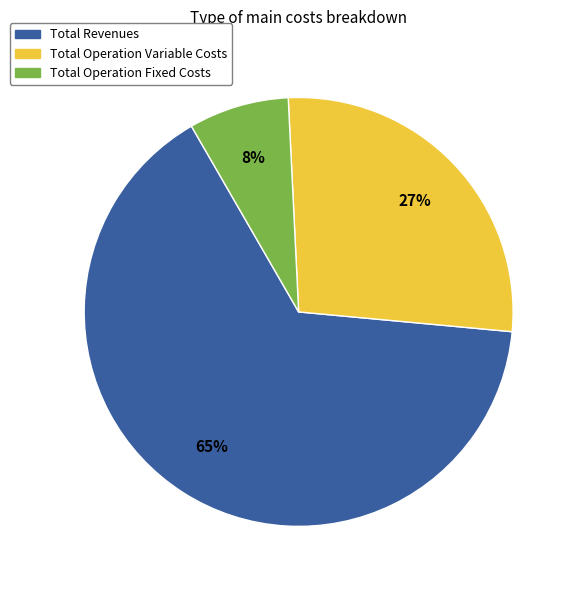

True or false: Total Operation Fixed Costs accounts for 8% of the total.

True